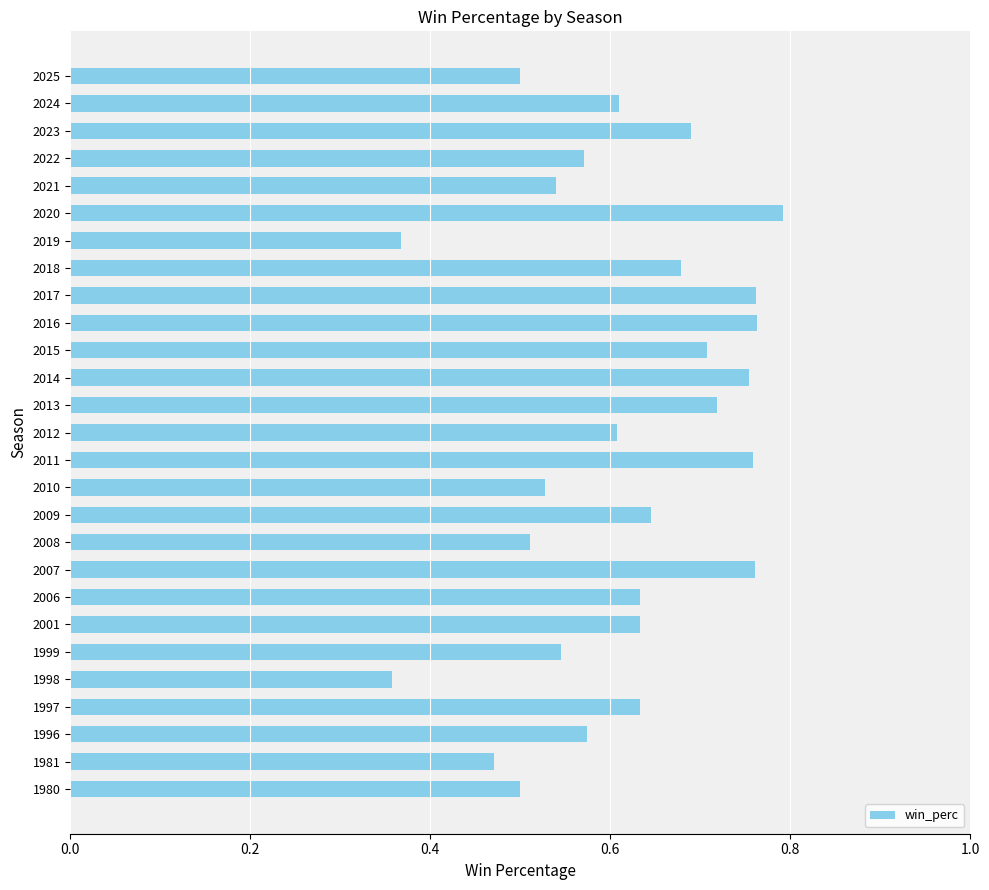

Which label corresponds to the largest value in the chart?

2020